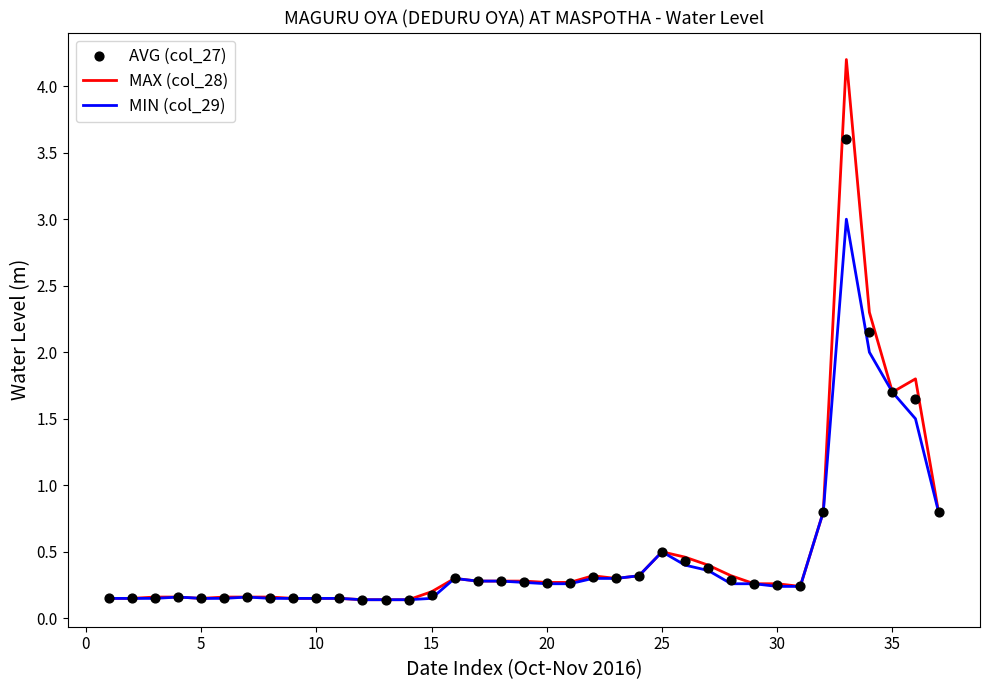

Which series reaches the minimum Y coordinate?

MAX (col_28)